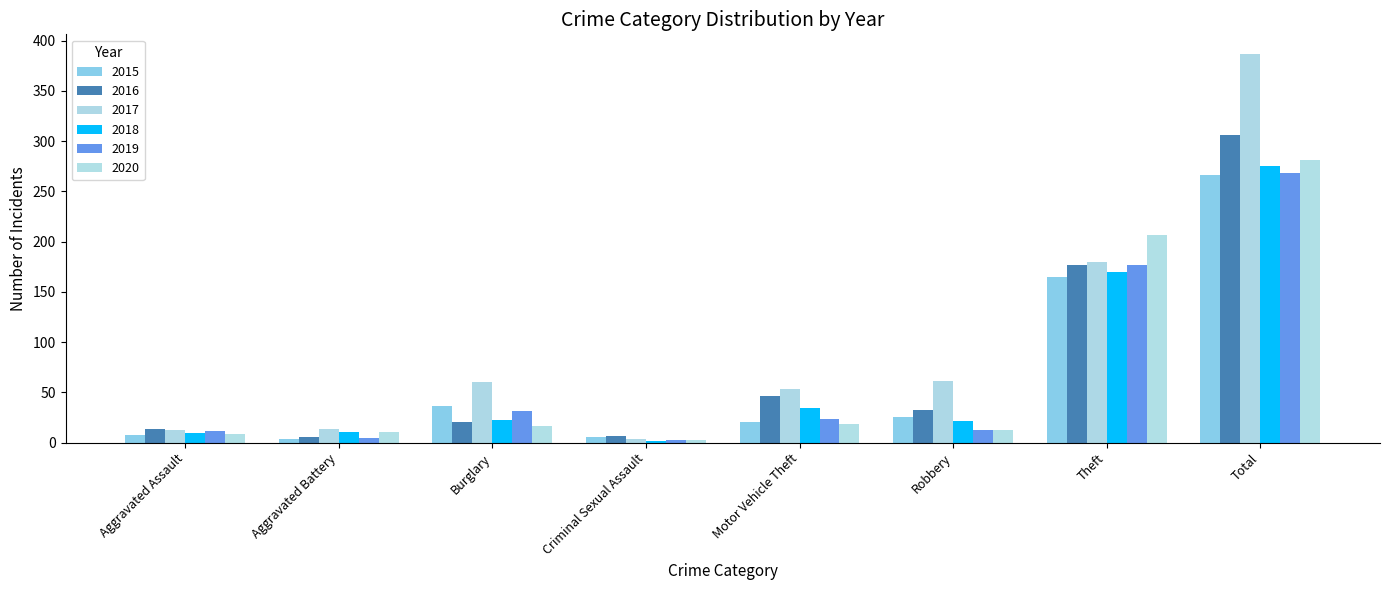

Is the value of 2018 at Theft greater than the value of 2016 at Robbery?

Yes